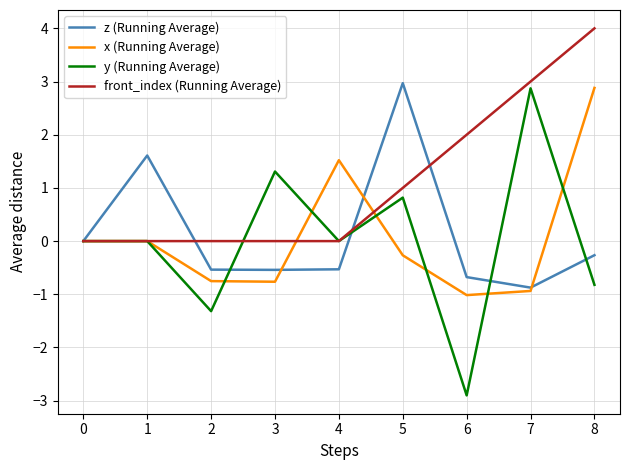

Which series changed the most between 5 and 6?

y (Running Average)